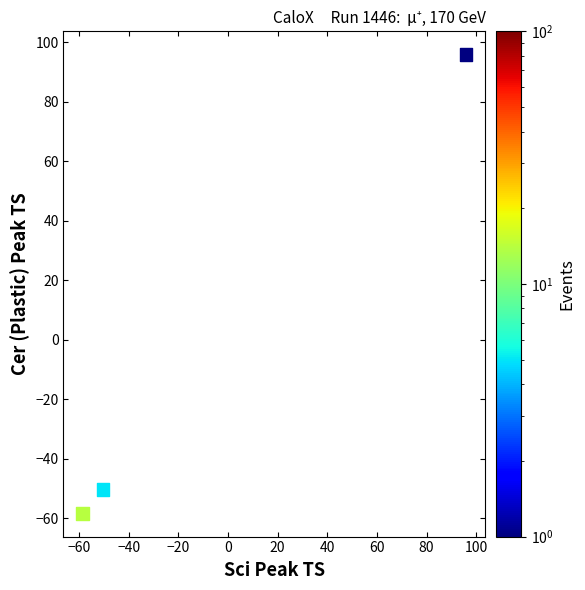

What Y value in the scatter plot is closest to 18?

-50.4